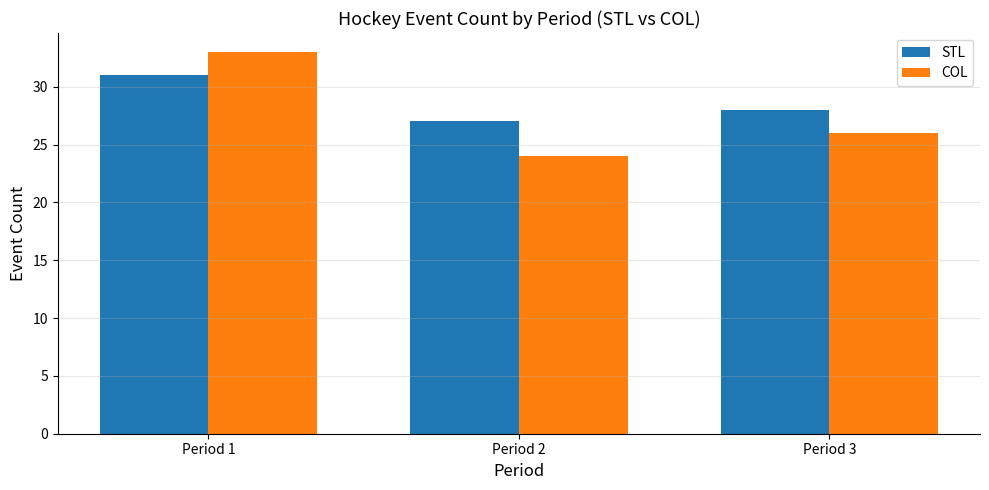

Where does the COL series first go above 26?

Period 1